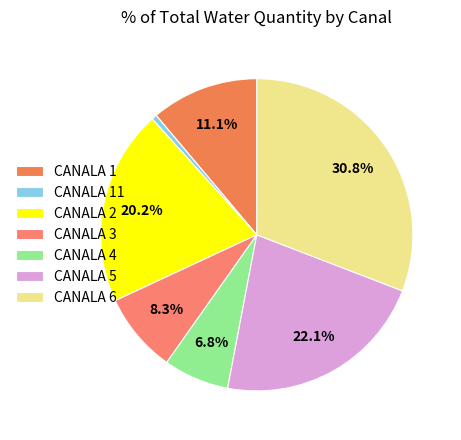

Which category has the biggest portion of the pie?

CANALA 6